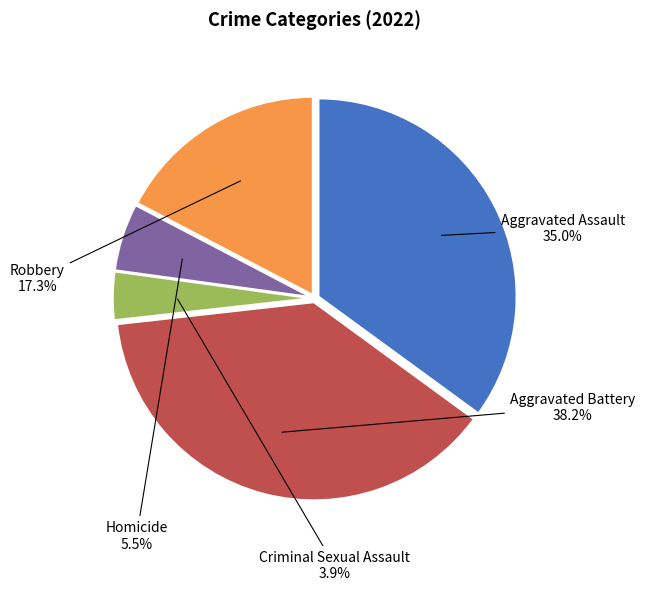

Is there a majority slice in this chart?

No